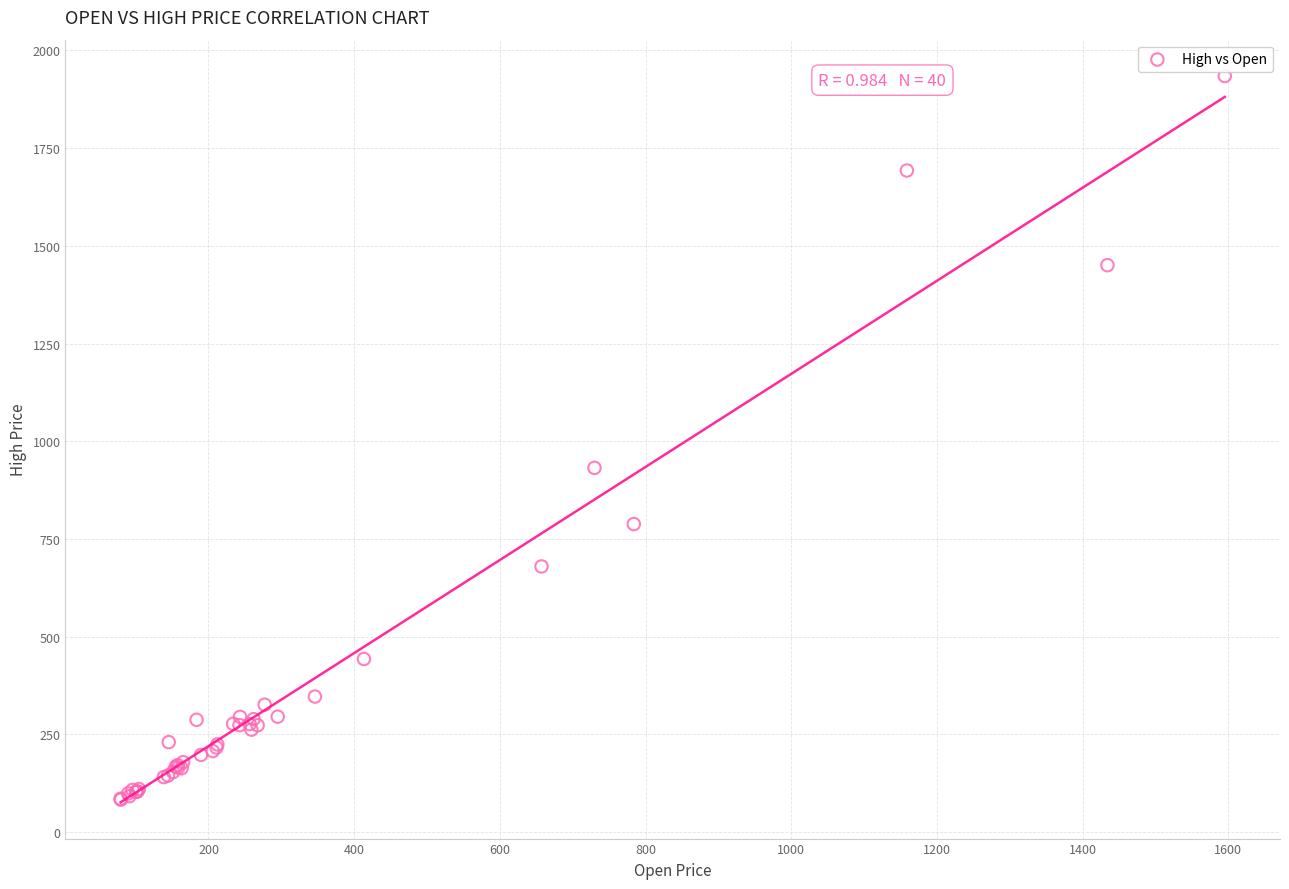

What Y value in the scatter plot is closest to 1008?

931.9